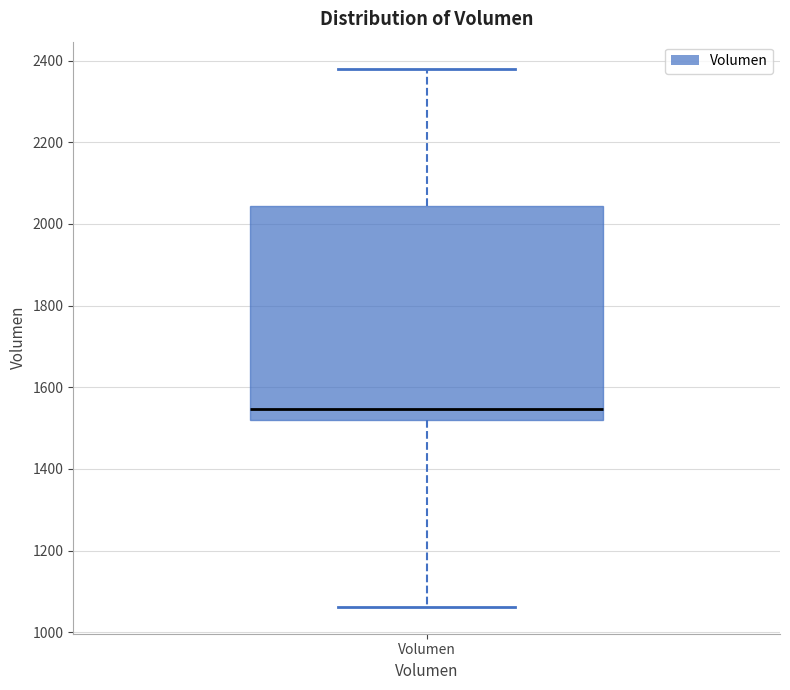

Where does the upper whisker of the box for Volumen end on the y-axis? The values are not printed on the chart, so give them approximately, as read against the axis.

2380